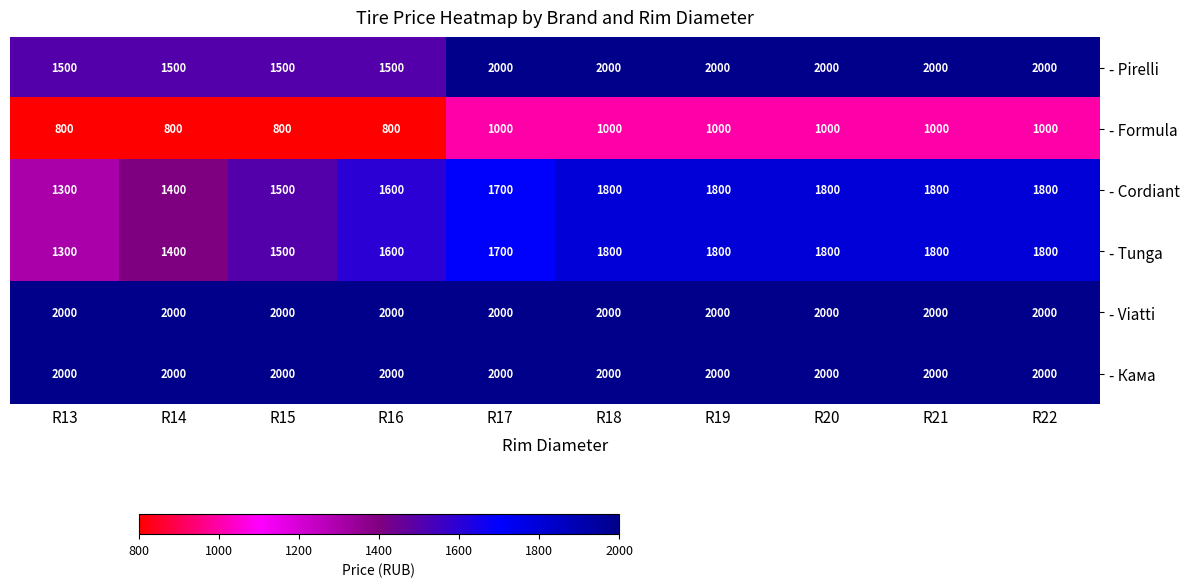

What is the maximum value shown in the chart?

2000